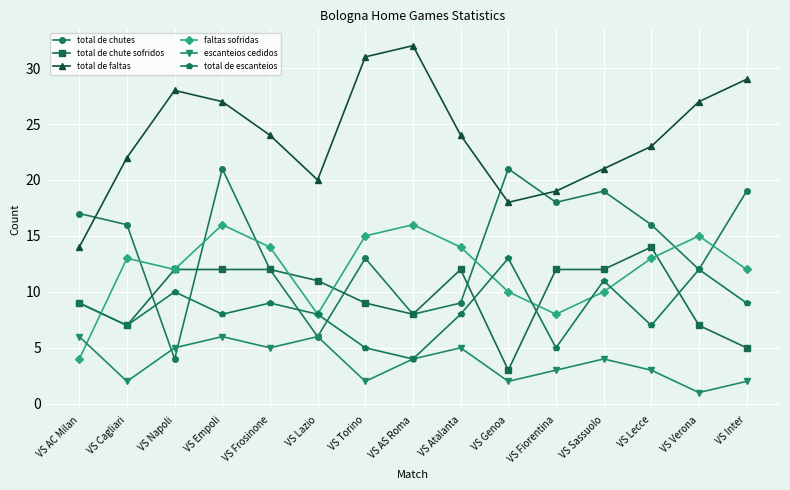

Which series has the widest spread of values?

total de faltas